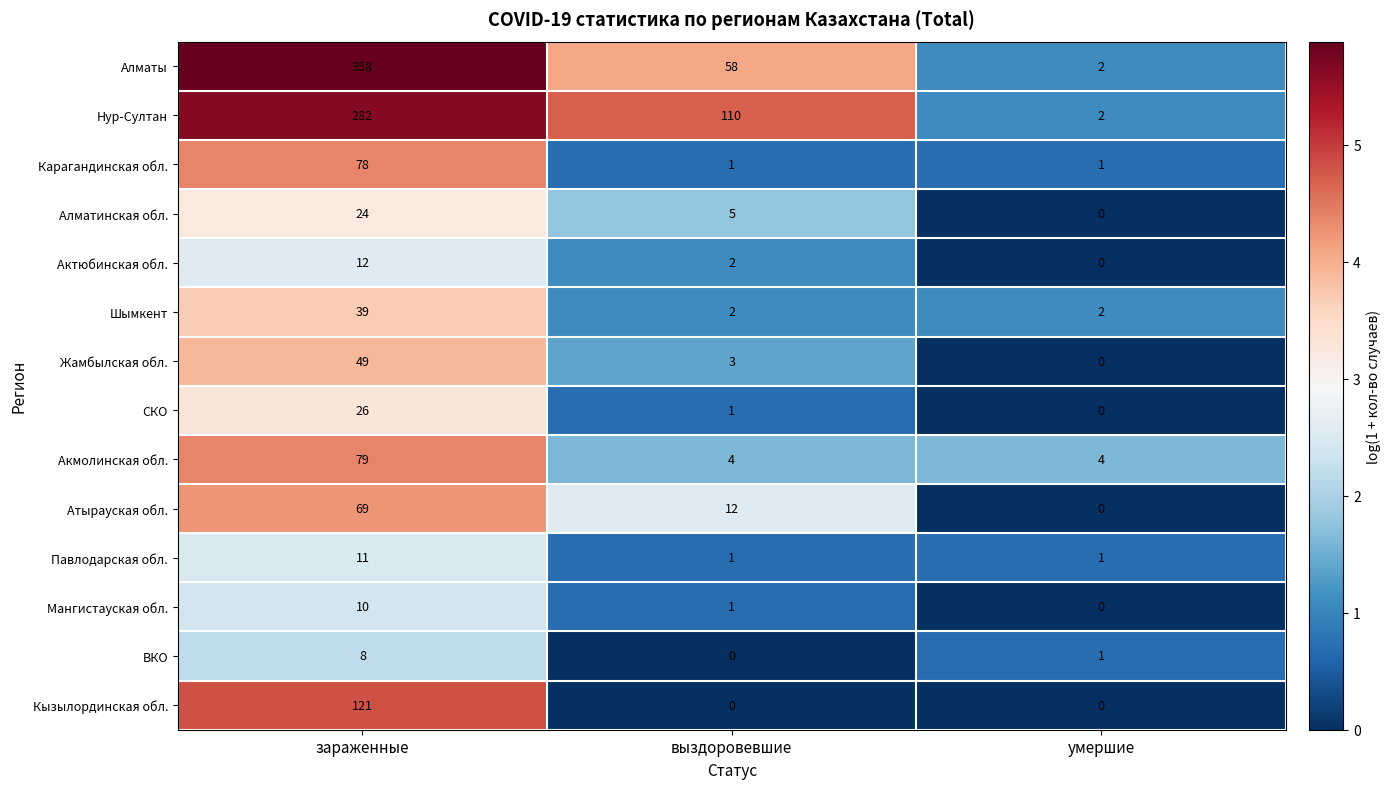

What is the difference between the highest and lowest values at умершие?

4